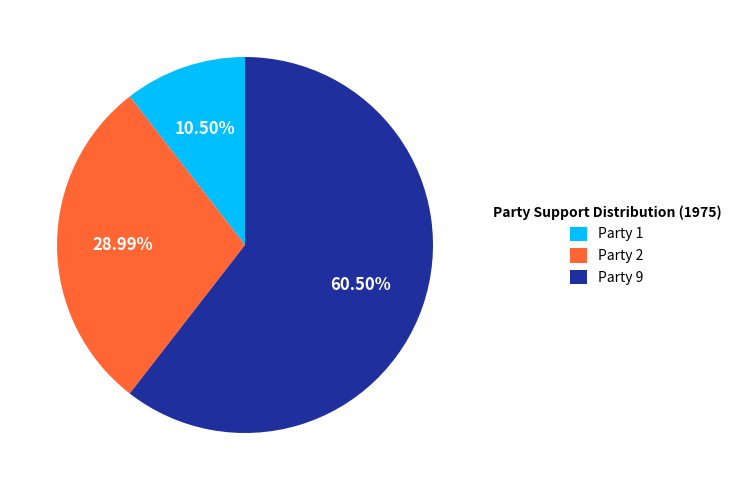

Which category has the biggest portion of the pie?

Party 9